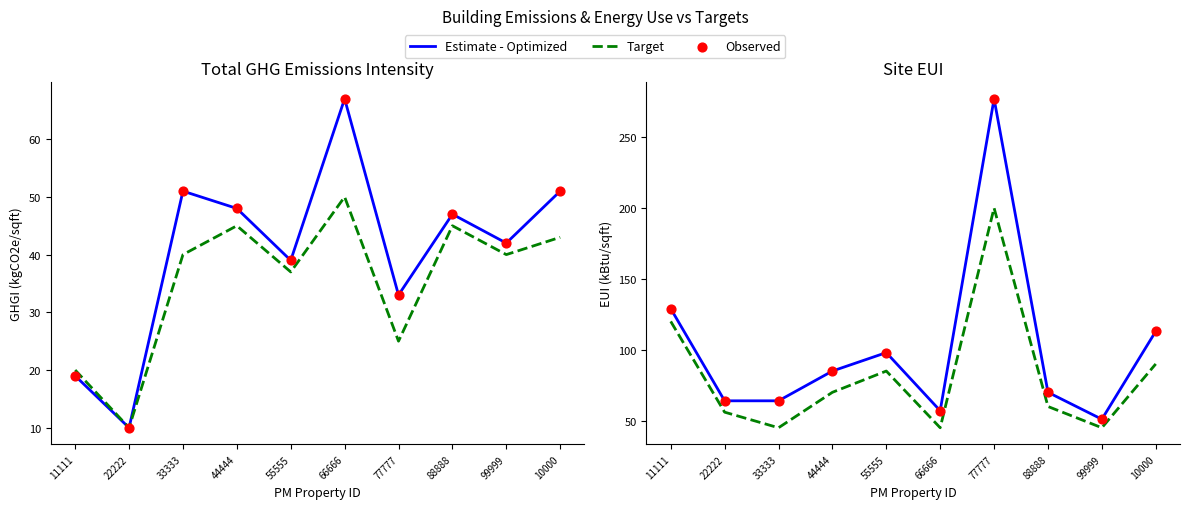

At which category is the sum across all series the highest?

77777